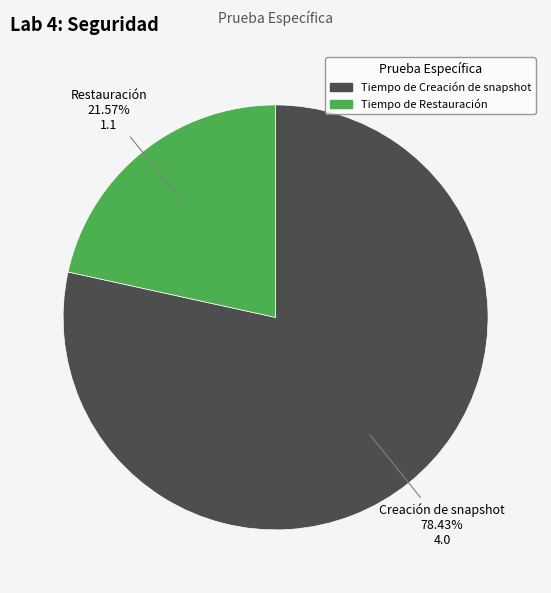

To the nearest percent, what portion does Tiempo de Creación de snapshot represent?

78%